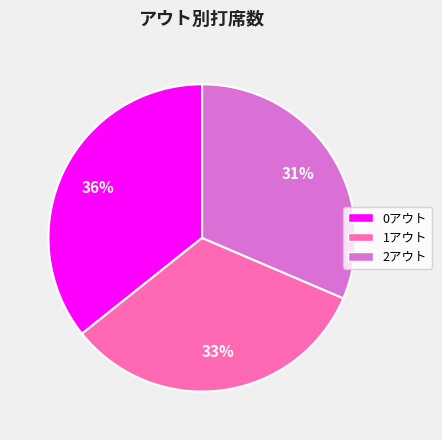

Is it true that 2アウト is 31% of the pie?

True